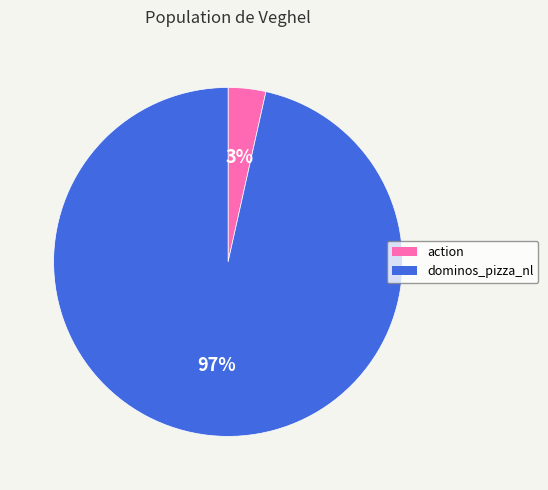

How many slices are in this pie chart?

2